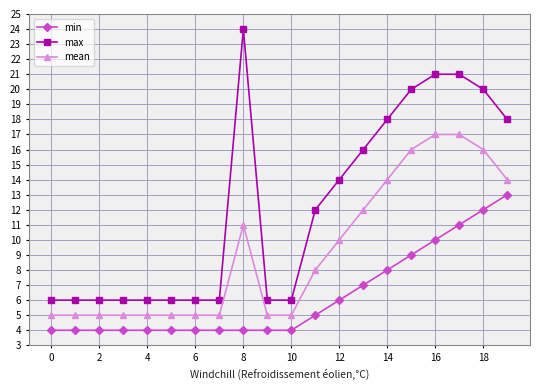

What is the difference between the maximum and minimum values in the max series?

18